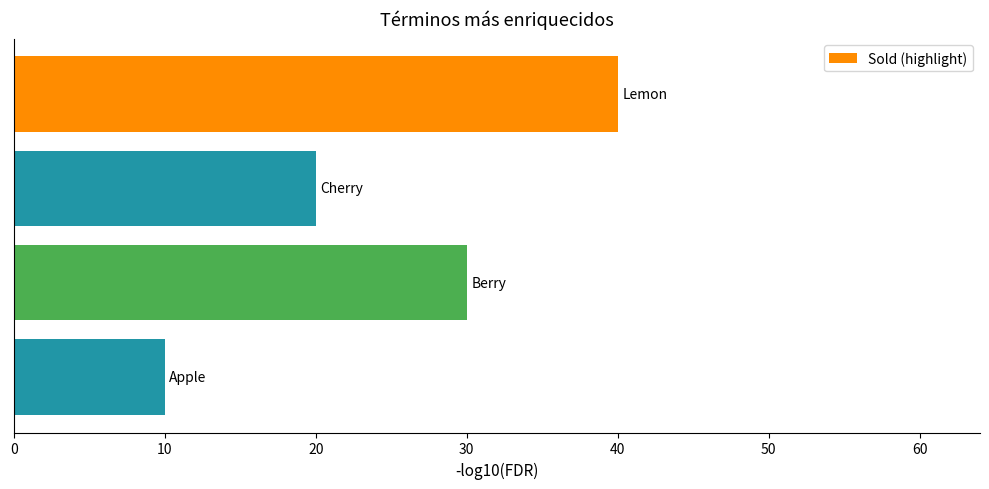

What is the difference between the maximum and minimum values?

30